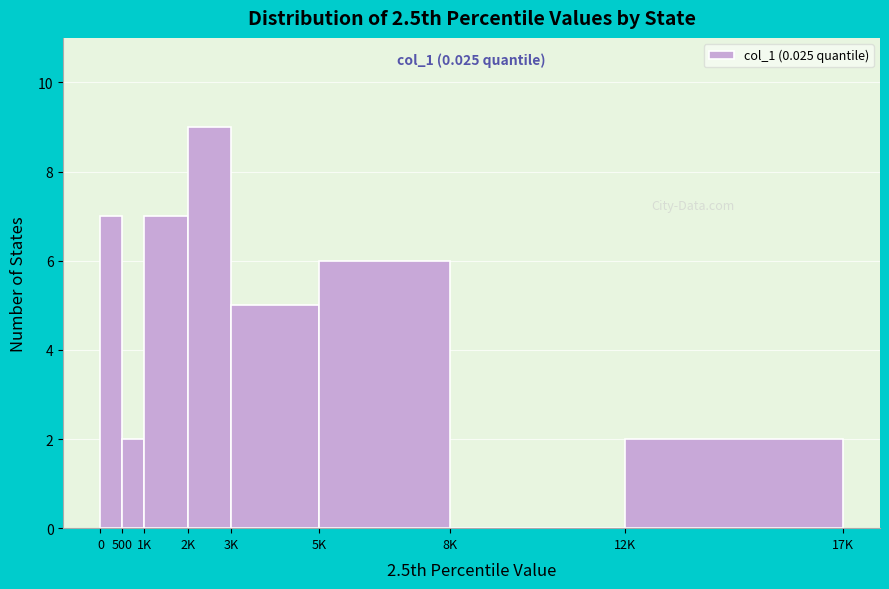

Reading left to right, transcribe all the data shown in this chart.

0=7	500=2	1K=7	2K=9	3K=5	5K=6	8K=0	12K=2